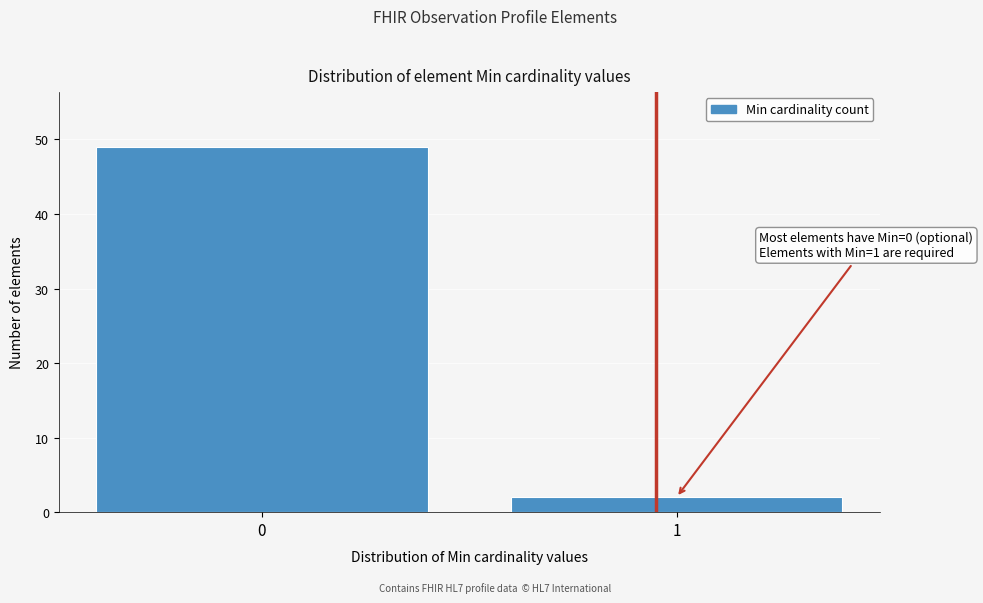

Reading left to right, transcribe all the data shown in this chart.

0=49	1=2